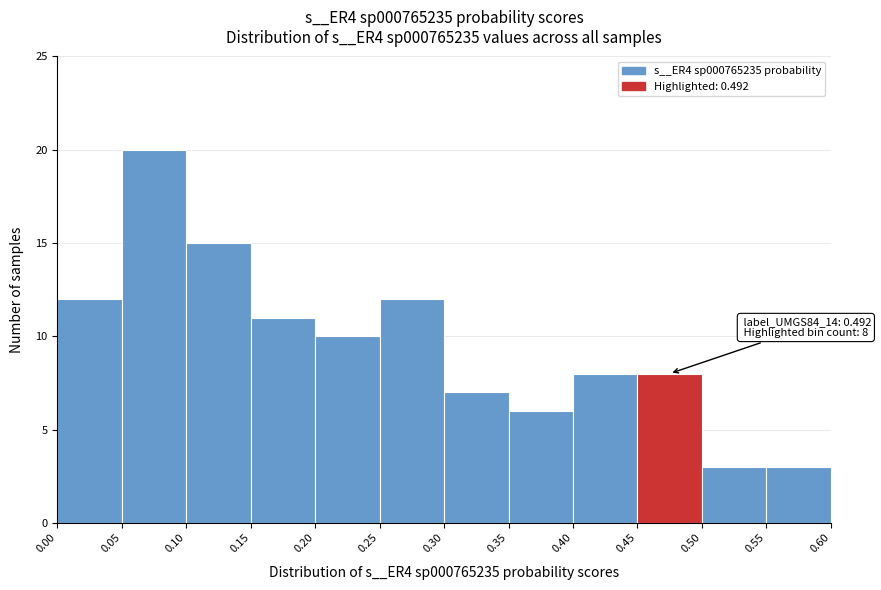

Over which range of the x-axis is the bar tallest?

0.05 to 0.10